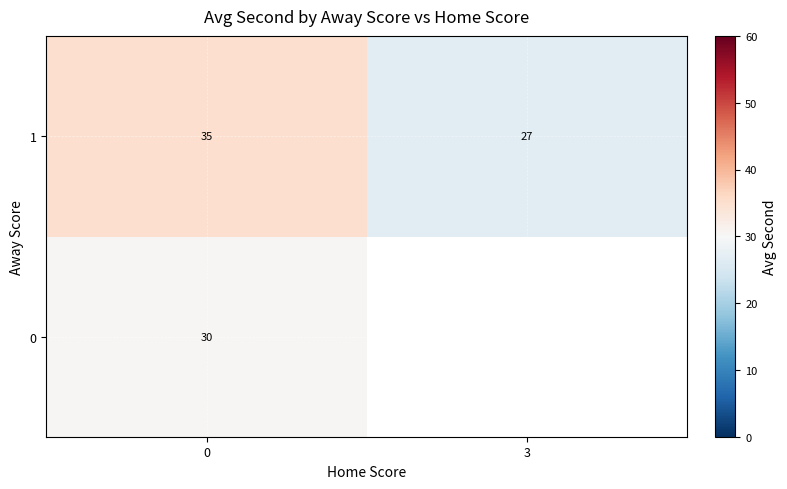

What is the difference between the maximum and minimum values in the row_1 series?

8.3